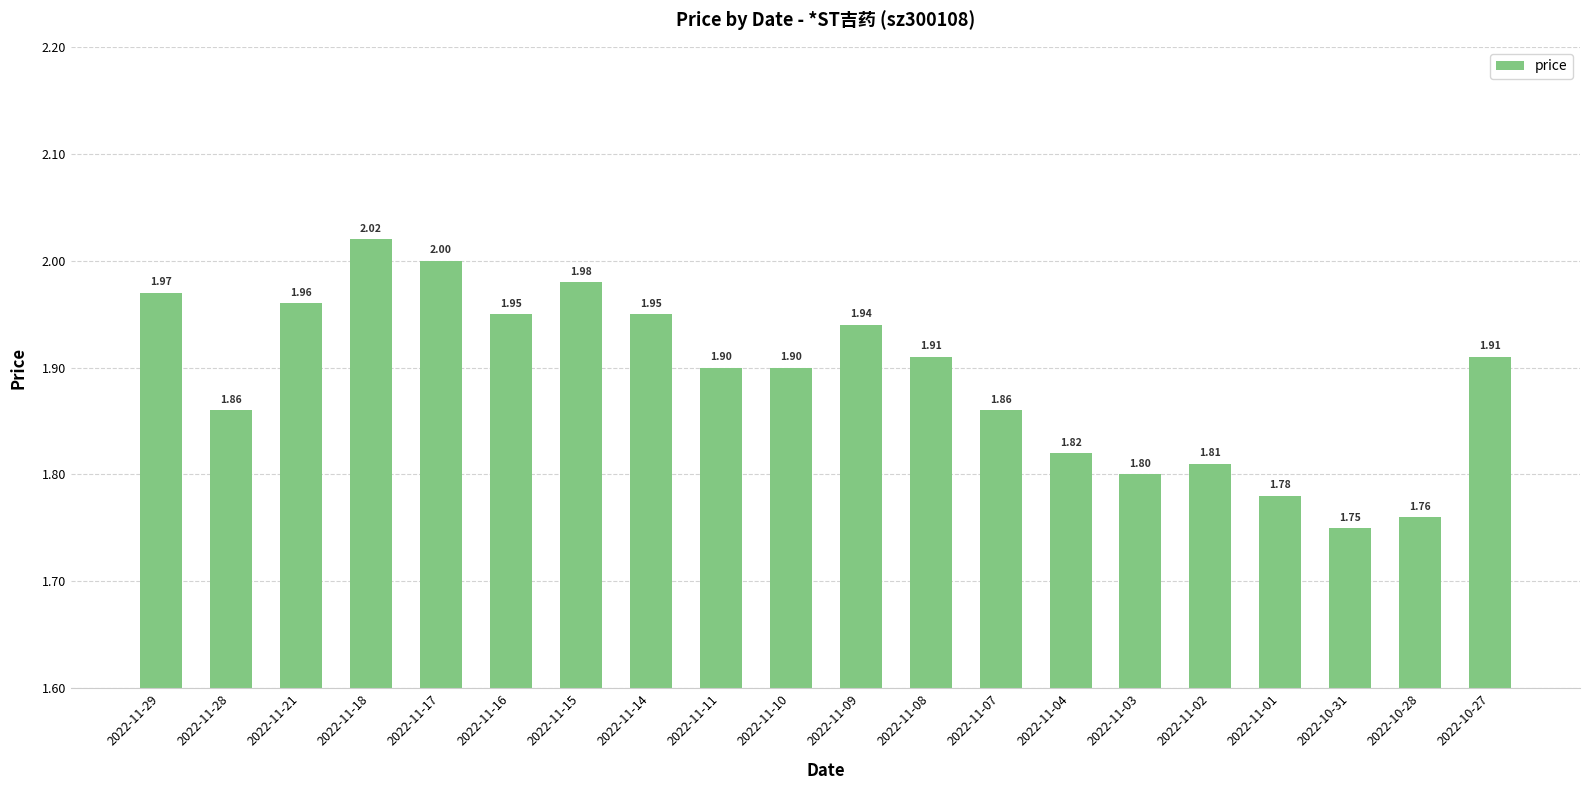

What is the difference between the maximum and minimum values?

0.3